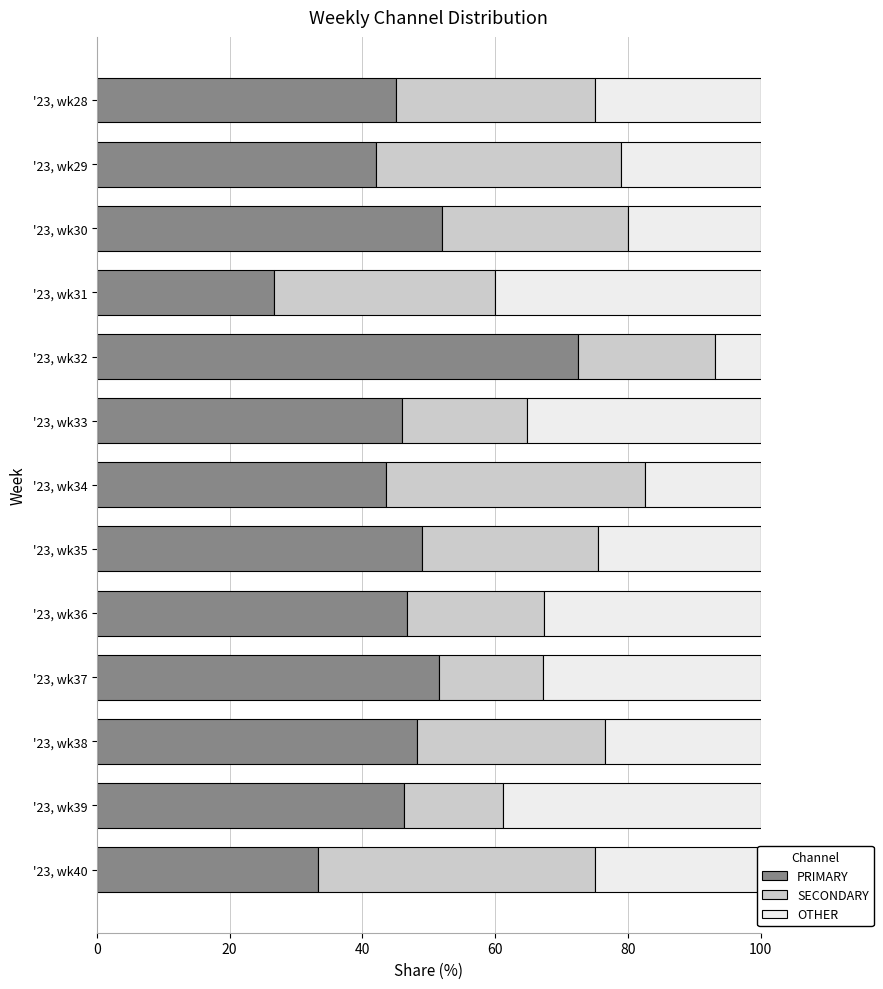

The value of PRIMARY at '23, wk28 is 45.0. True or false?

True